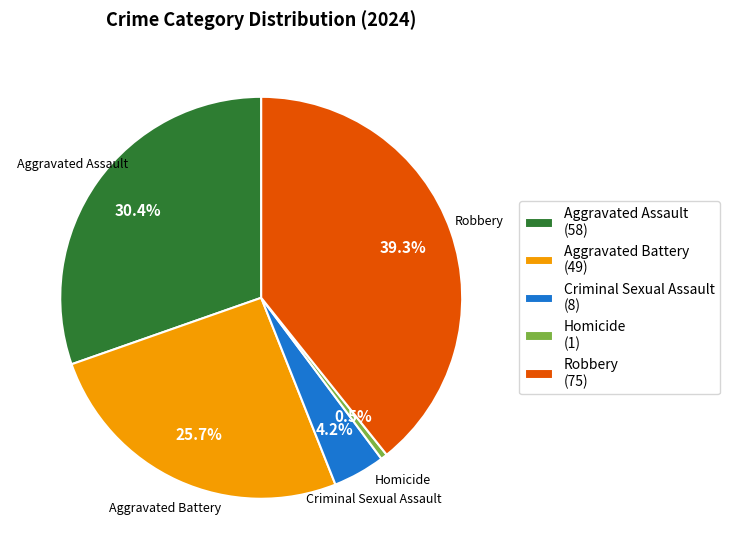

Rank the categories by value from lowest to highest.

Homicide, Criminal Sexual Assault, Aggravated Battery, Aggravated Assault, Robbery